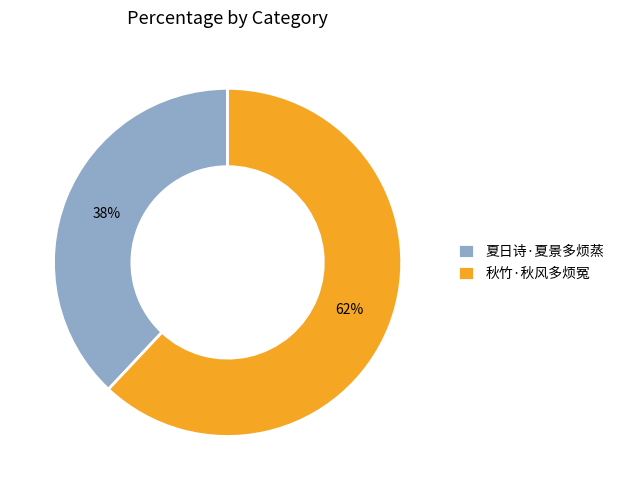

What is the smallest slice in the pie chart?

夏日诗·夏景多烦蒸